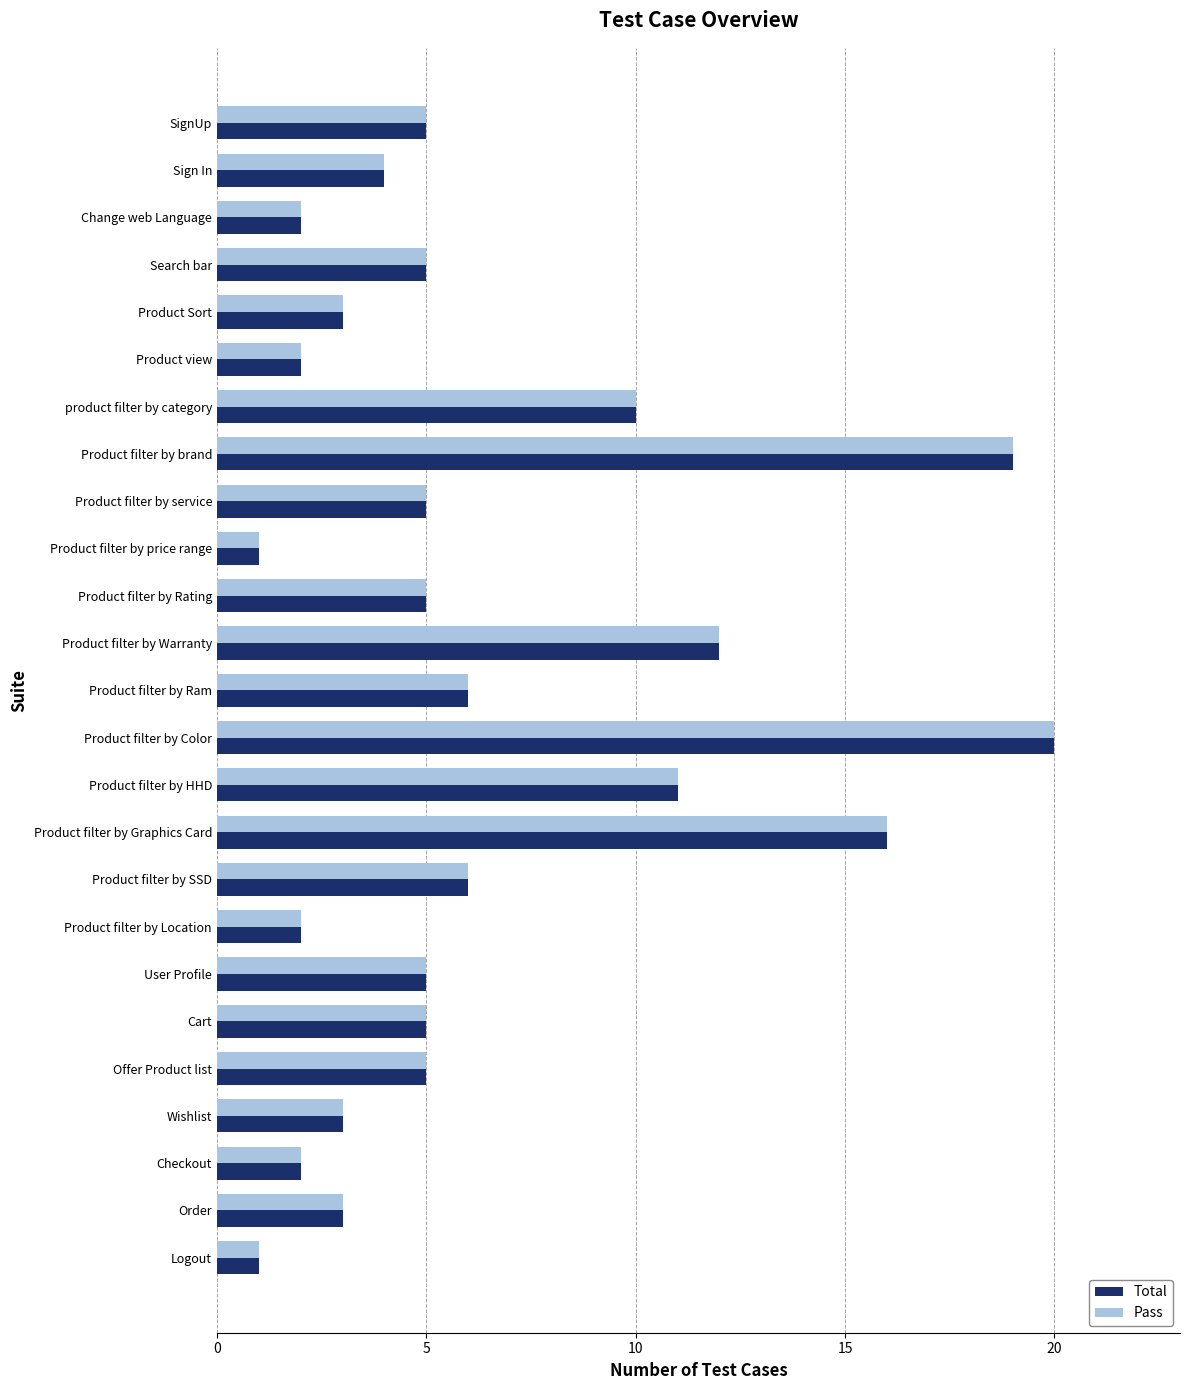

What is the smallest value displayed?

1